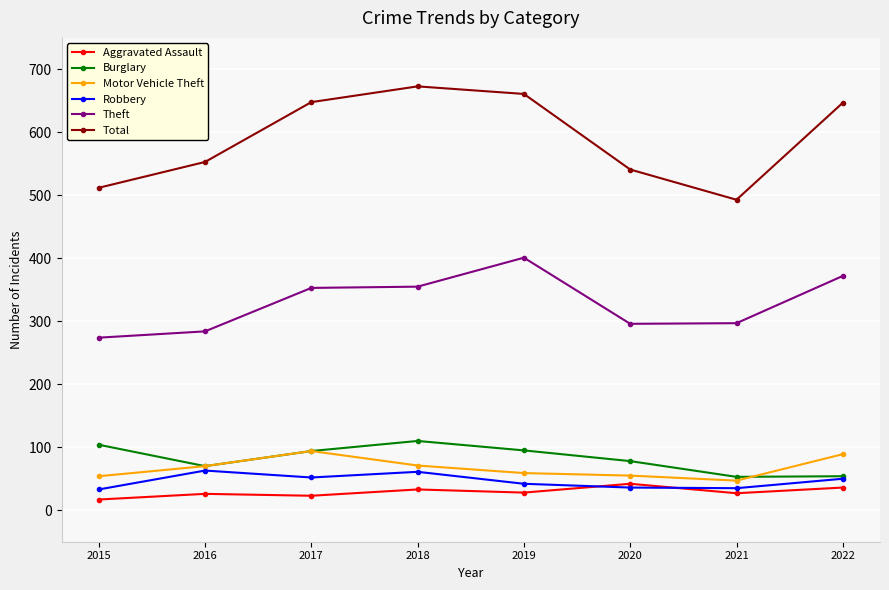

True or false: Motor Vehicle Theft has more than 0 interior local peaks.

True